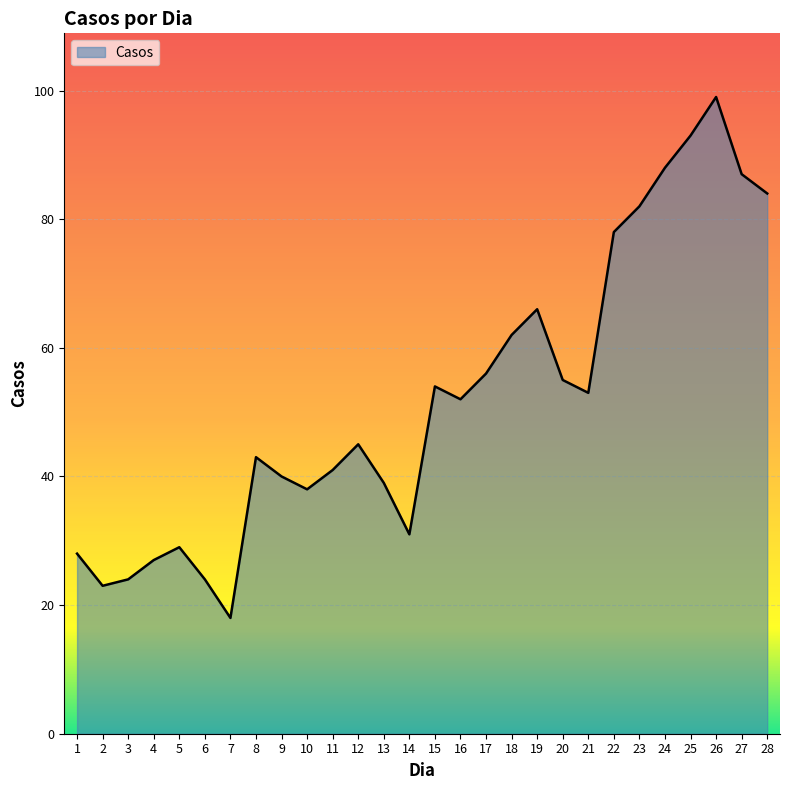

Reading right to left, what are all the values shown in this chart?

84	87	99	93	88	82	78	53	55	66	62	56	52	54	31	39	45	41	38	40	43	18	24	29	27	24	23	28